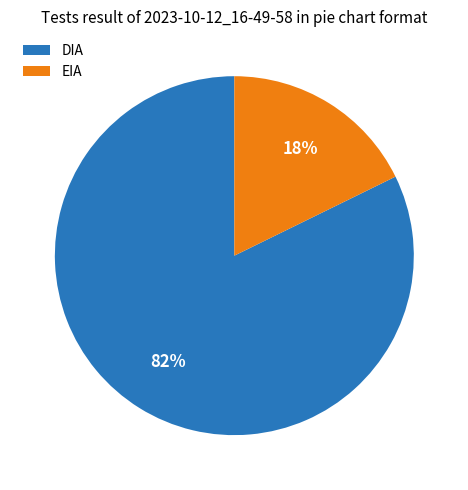

To the nearest percent, what is the combined percentage of DIA and EIA?

100%